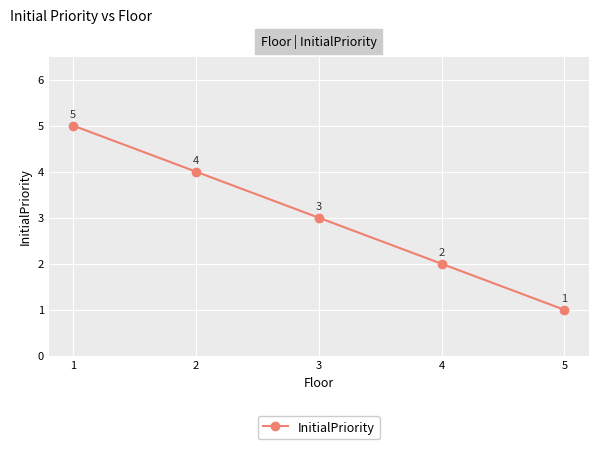

What is the value of the 5th point from the left?

1